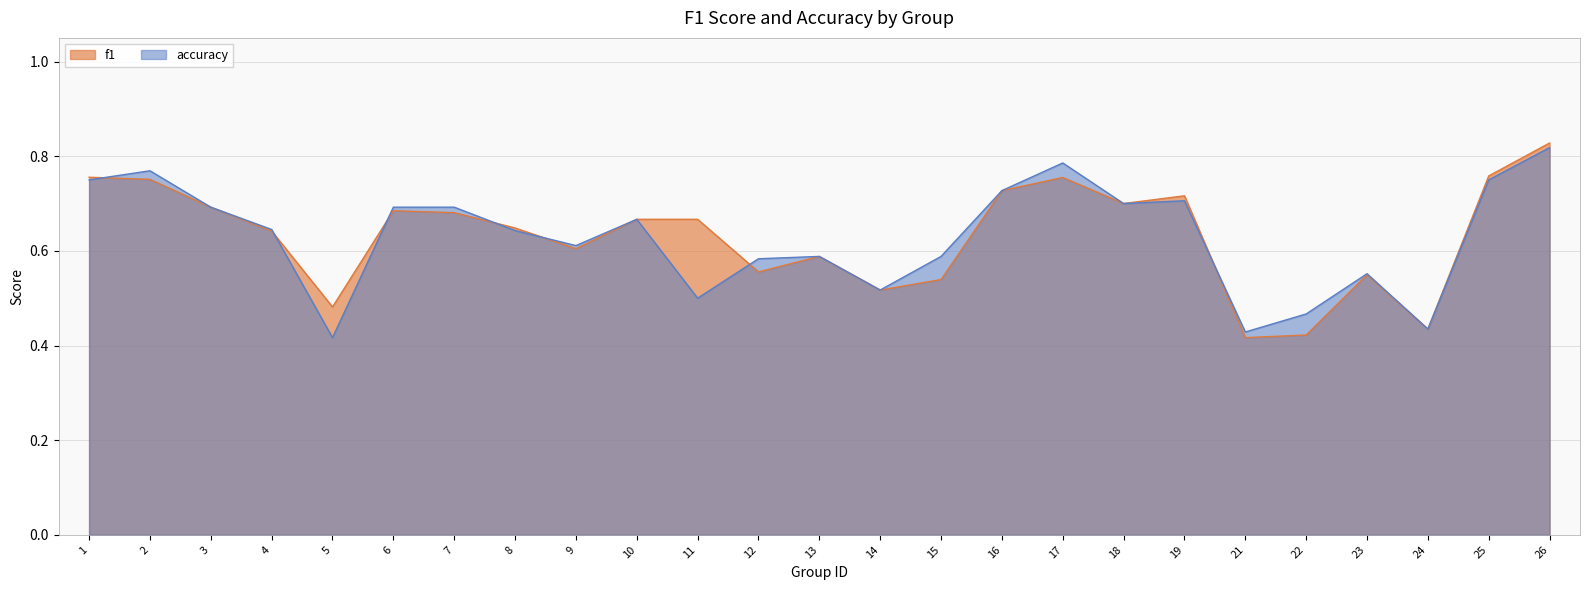

True or false: accuracy has a value of 0.5 at 11.

True